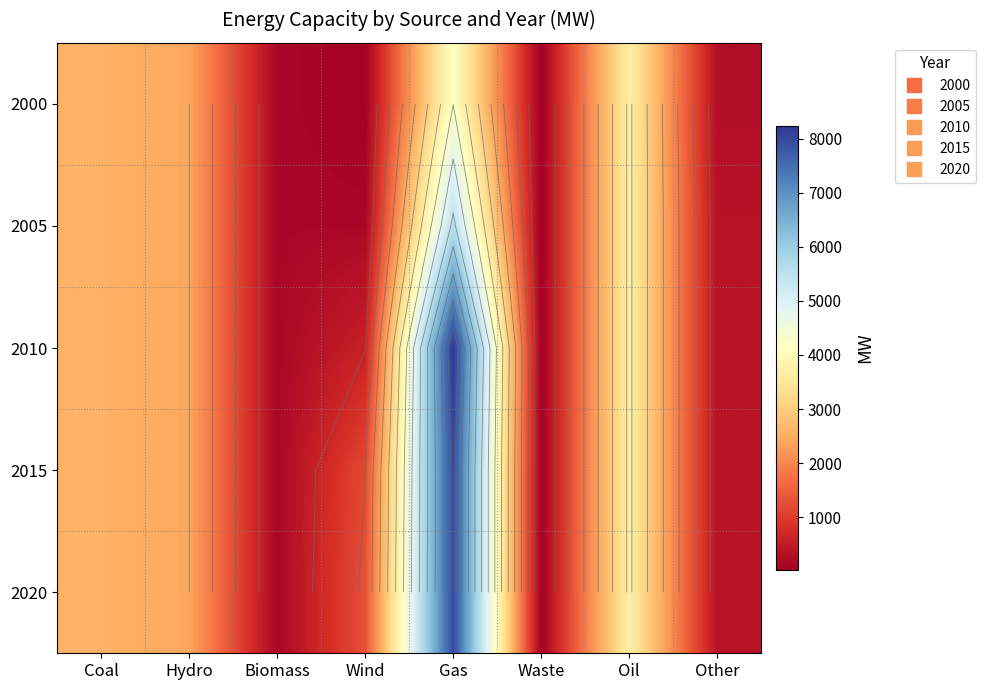

What is the lowest value of the 2000 series?

15.0